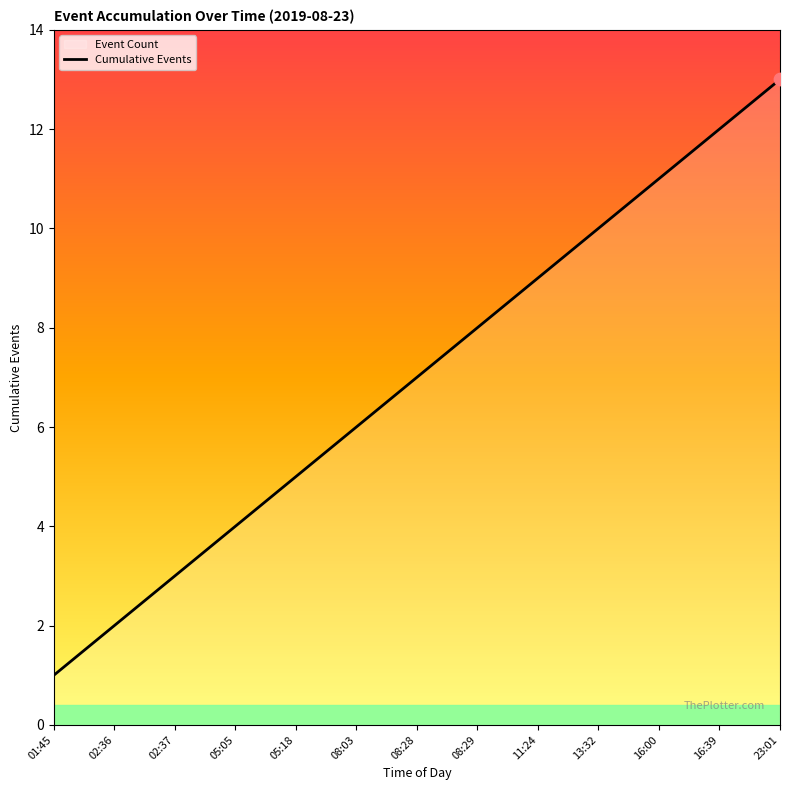

What is the ratio of the value at 02:36 to the value at 16:00?

0.2